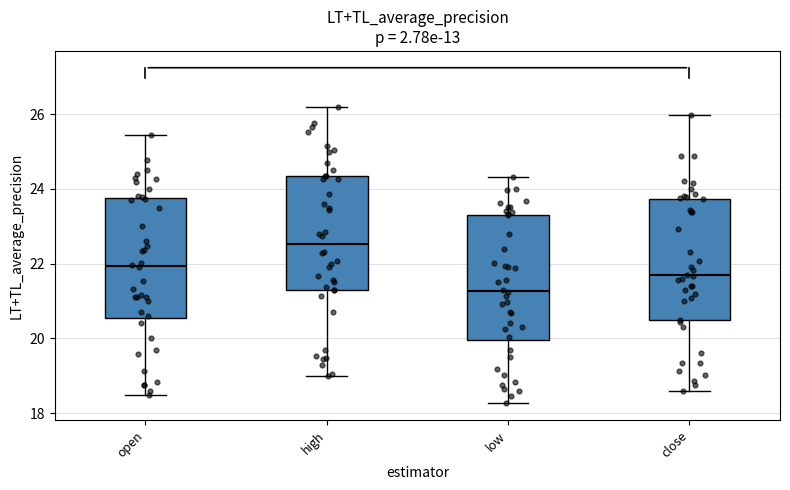

Reading left to right, read every box against the y-axis: the position of its median line, the range the box covers, and the ends of its whiskers. The values are not printed on the chart, so give them approximately, as read against the axis.

open: median 22.0, box 20.6 to 23.8, whiskers 18.4 to 25.4
high: median 22.6, box 21.2 to 24.4, whiskers 19.0 to 26.2
low: median 21.2, box 20.0 to 23.4, whiskers 18.2 to 24.4
close: median 21.6, box 20.4 to 23.8, whiskers 18.6 to 26.0